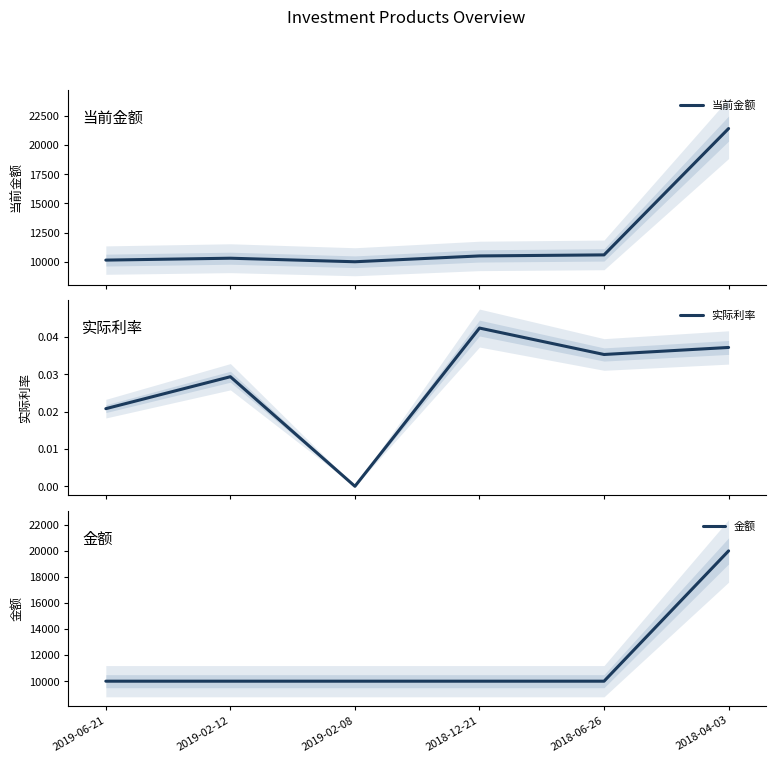

Rank the series by their maximum value, from highest to lowest.

当前金额, 金额, 实际利率